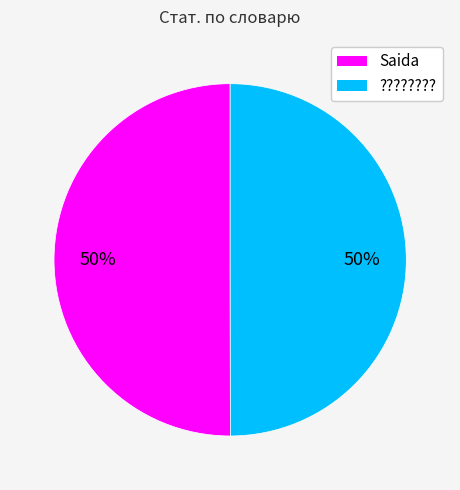

What is the ratio of the value at ???????? to the value at Saida?

1.0